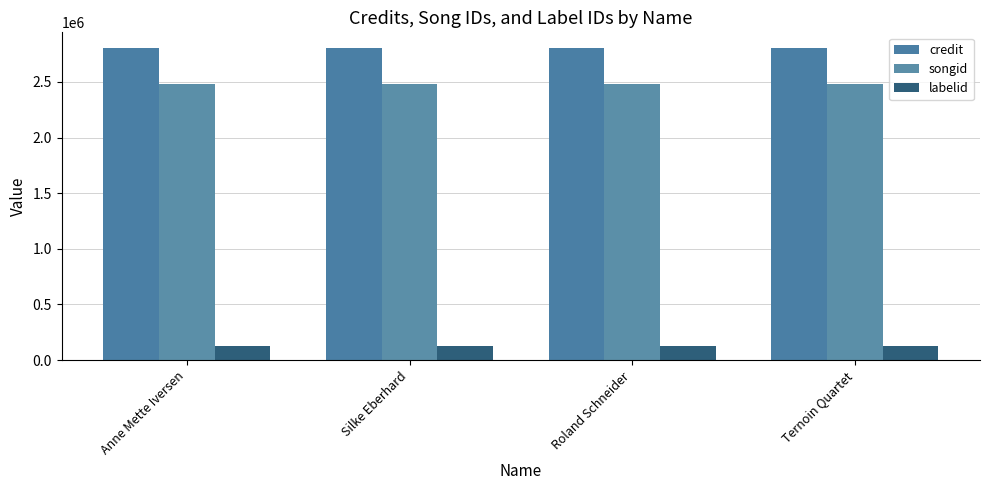

List the series in order of their peak value, highest first.

credit, songid, labelid